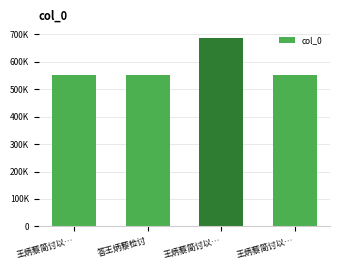

Which label corresponds to the largest value in the chart?

王炳藜简讨以…